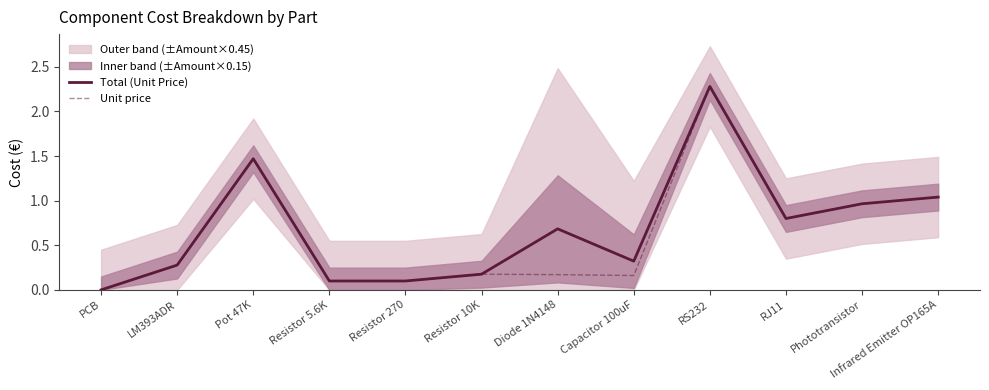

What is the sum of all Unit price values?

7.5